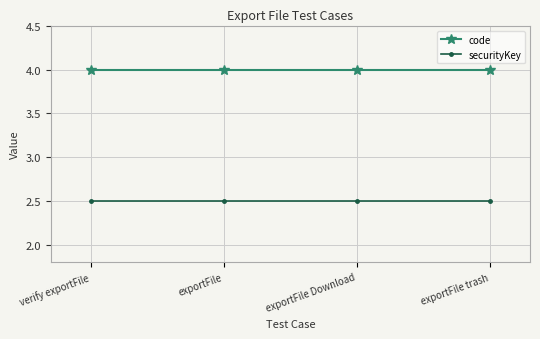

Does the chart have visible grid lines?

Yes